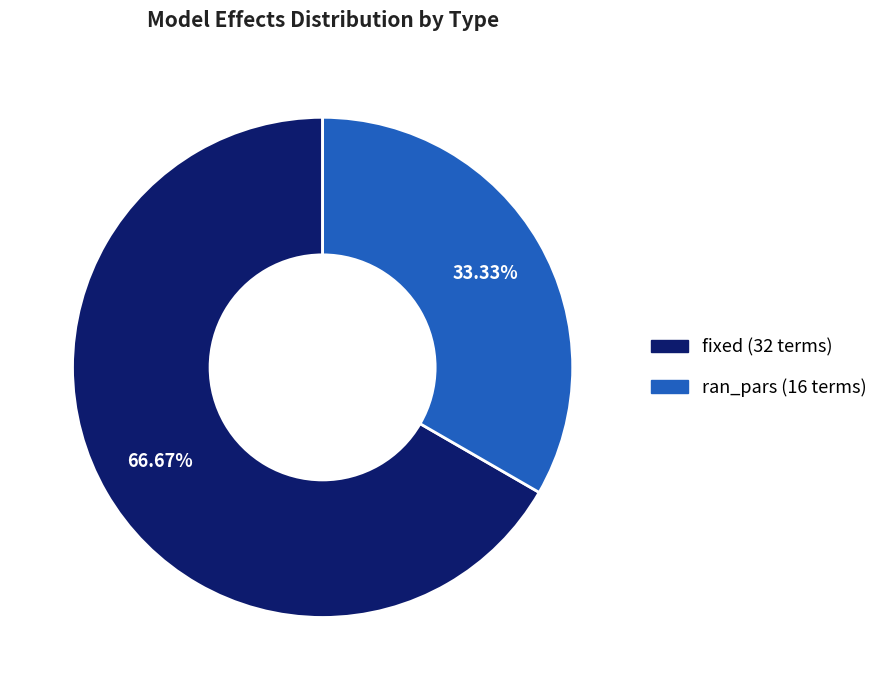

Does ran_pars account for over 50% of the chart?

No